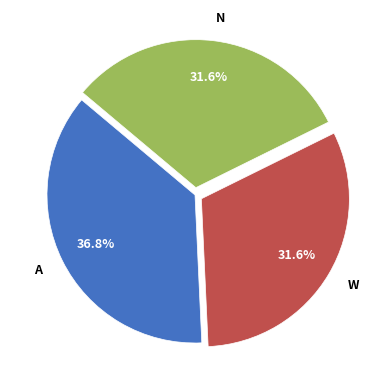

Count the number of slices in the pie.

3